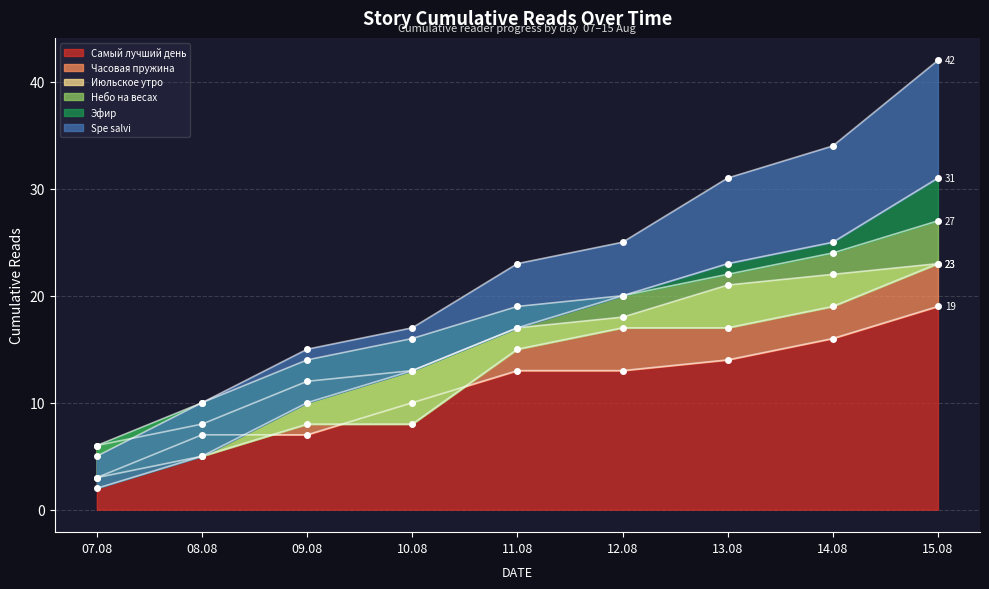

What is the difference between the maximum and minimum values in the Spe salvi series?

37